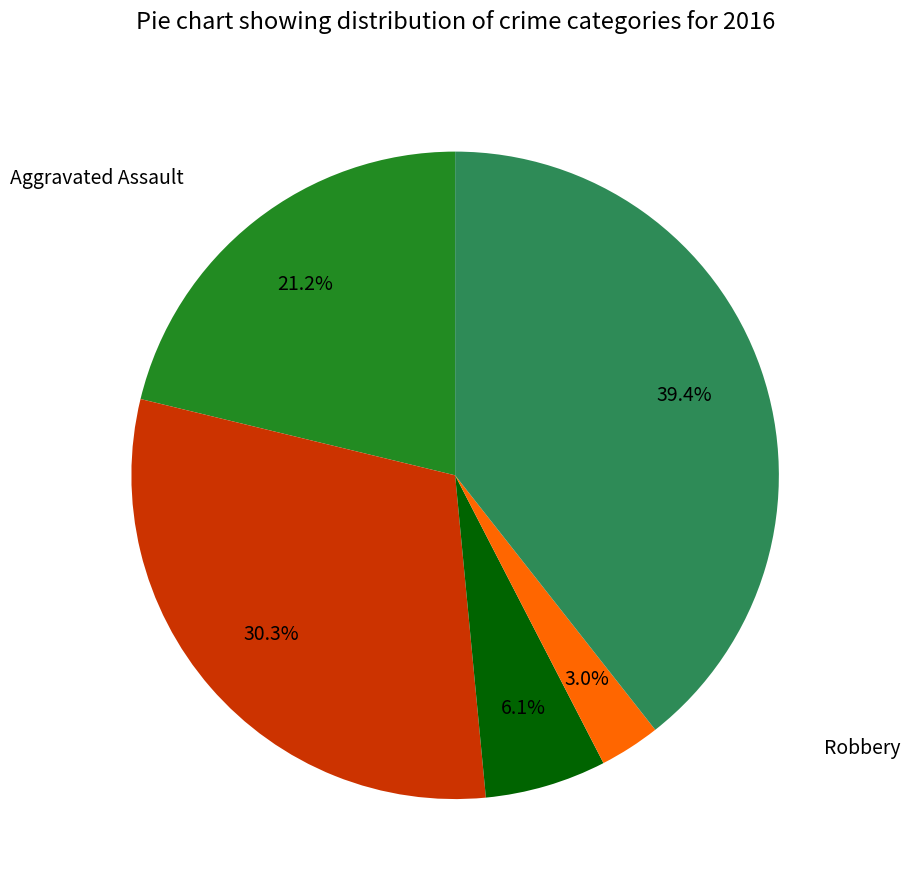

Is there any slice that represents more than half of the pie?

No